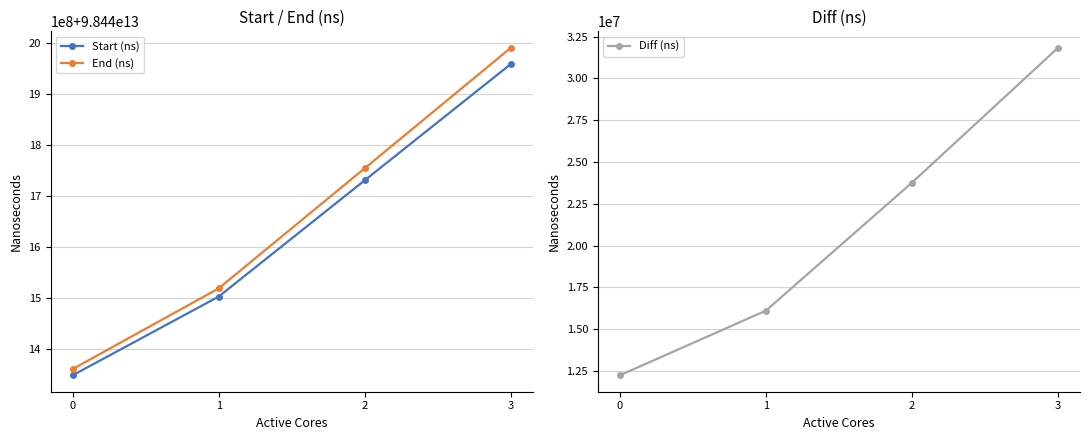

Which series has the largest range (max minus min)?

End (ns)